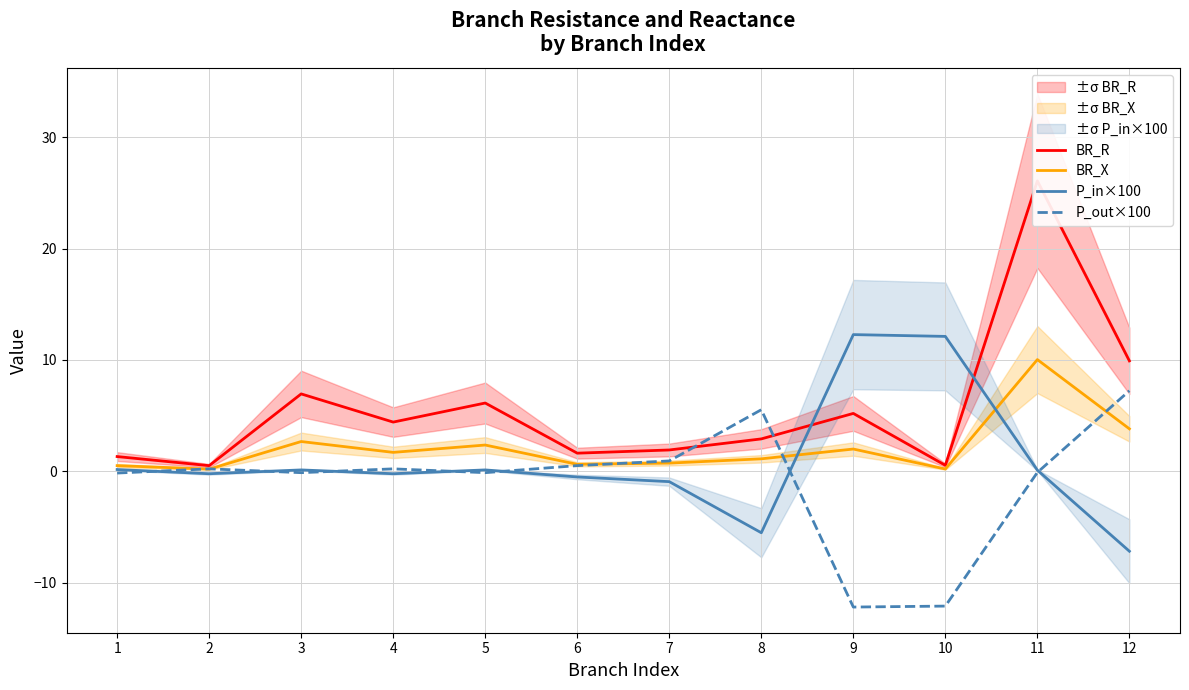

What is the sum of all P_in×100 values?

10.3